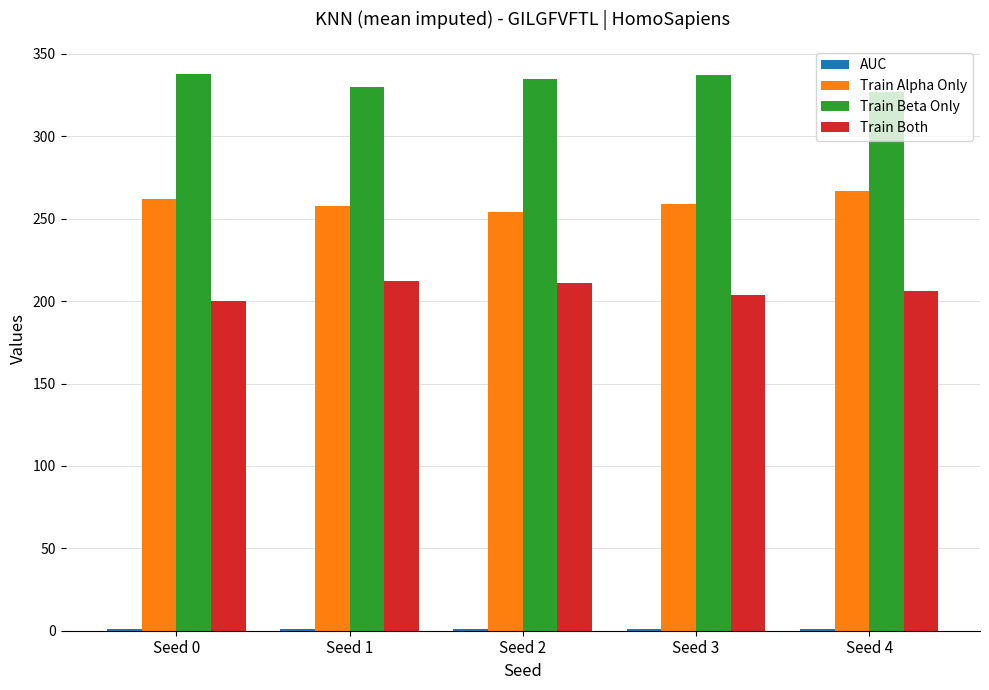

How many groups of bars are there?

5